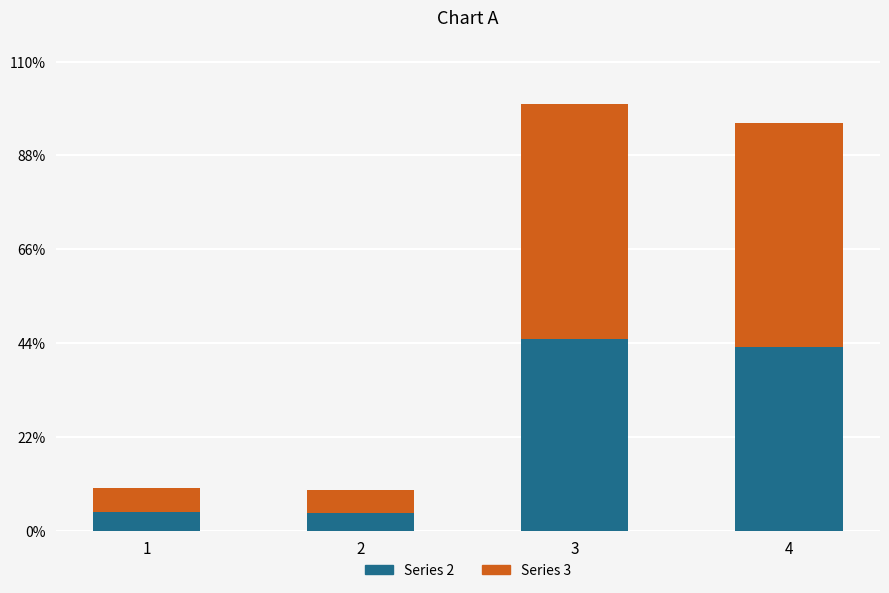

What are all the series names shown in the legend?

Series 2, Series 3